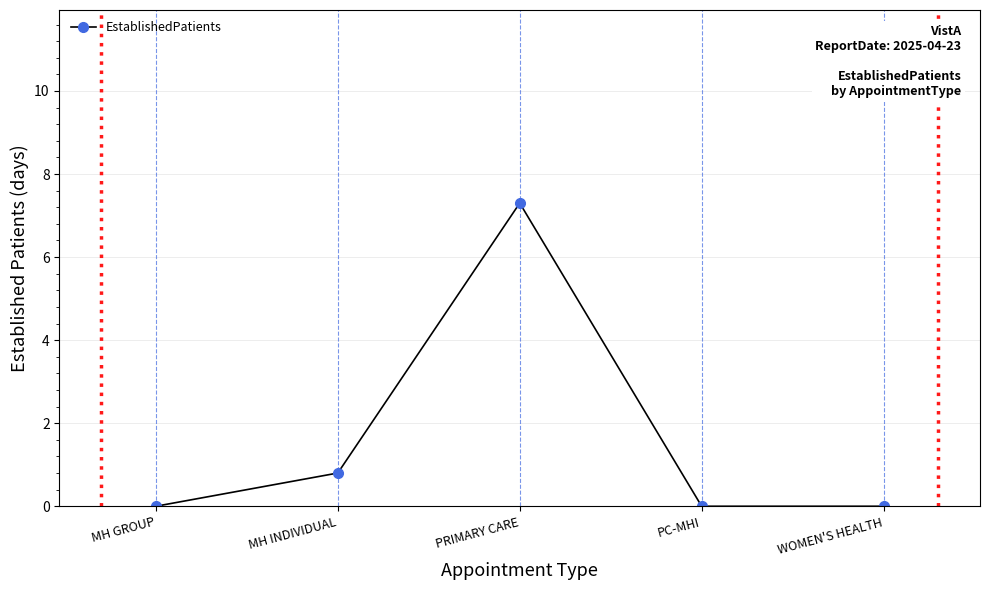

The value at MH INDIVIDUAL is 0.8. True or false?

True